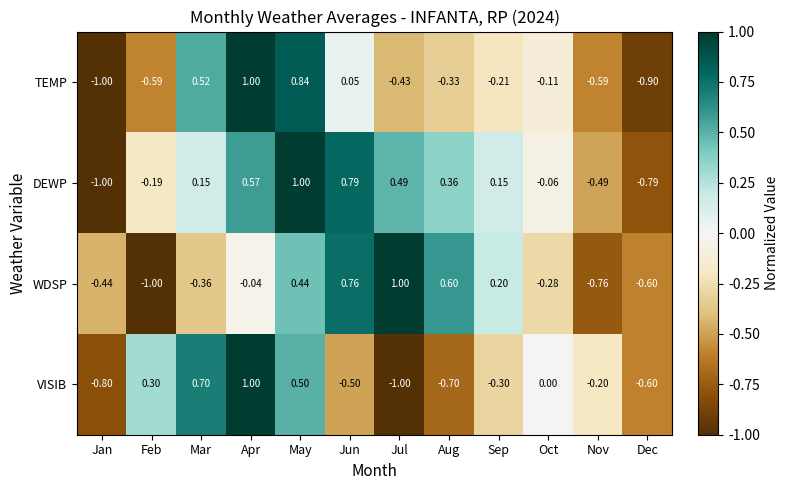

Which category has the highest value in the TEMP series?

Apr